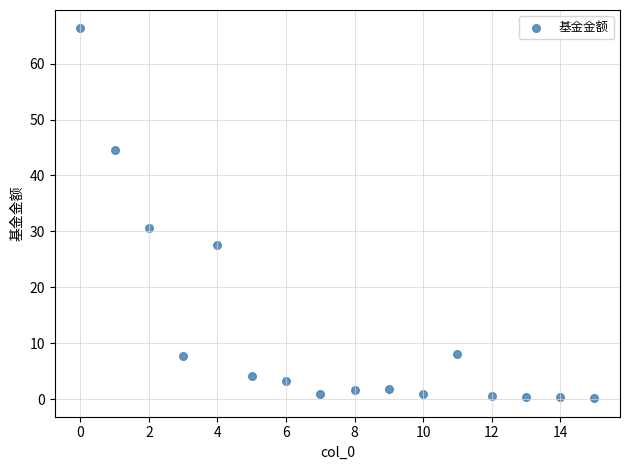

What Y value in the scatter plot is closest to 33?

30.7